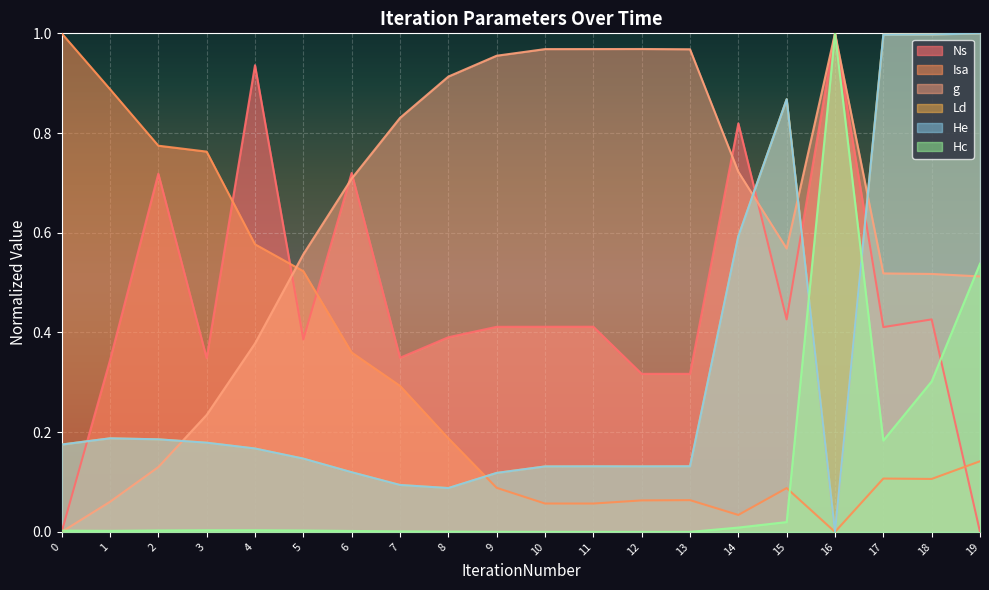

Between 0 and 7, which series saw the biggest shift?

g